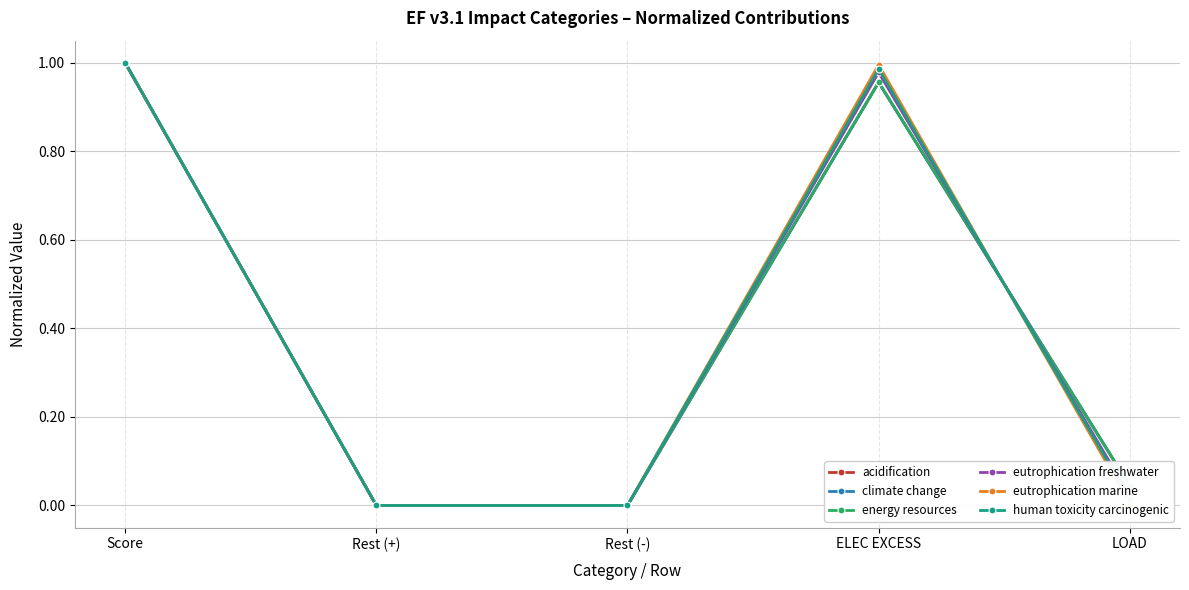

The eutrophication marine series shows 0.0 at Rest (+). True or false?

True